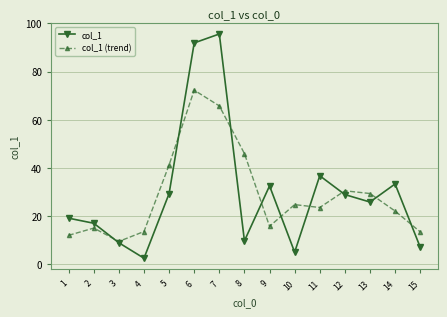

What is the difference between the col_1 (trend) values at 12 and 1?

18.5